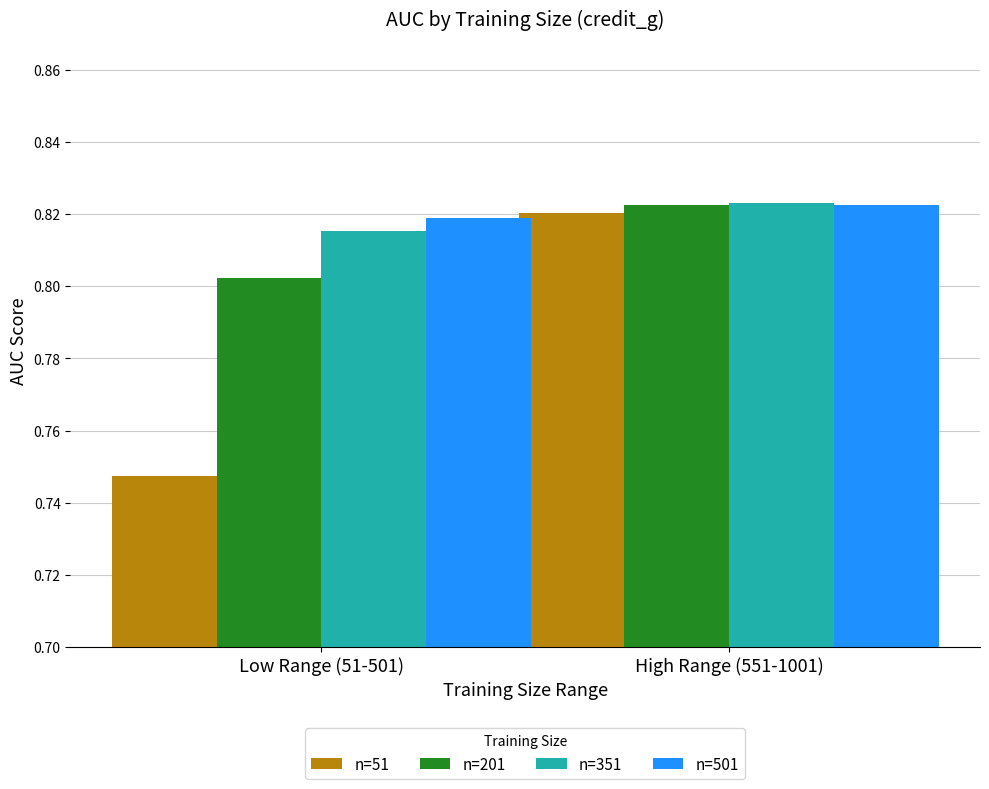

What is the sum of the n=201 values at High Range (551-1001) and Low Range (51-501)?

1.6